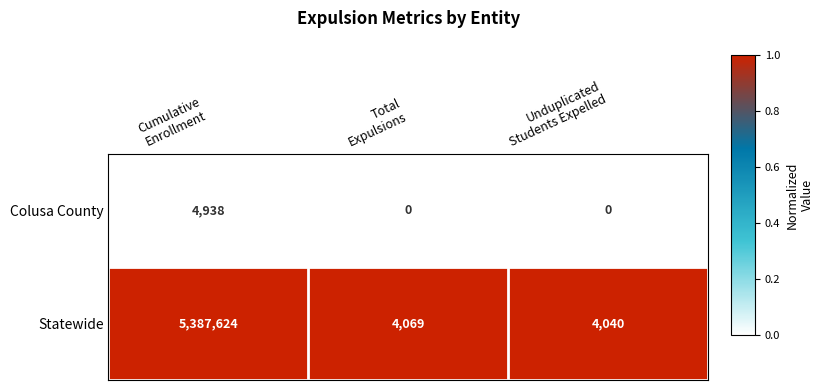

Which series has the widest spread of values?

Statewide